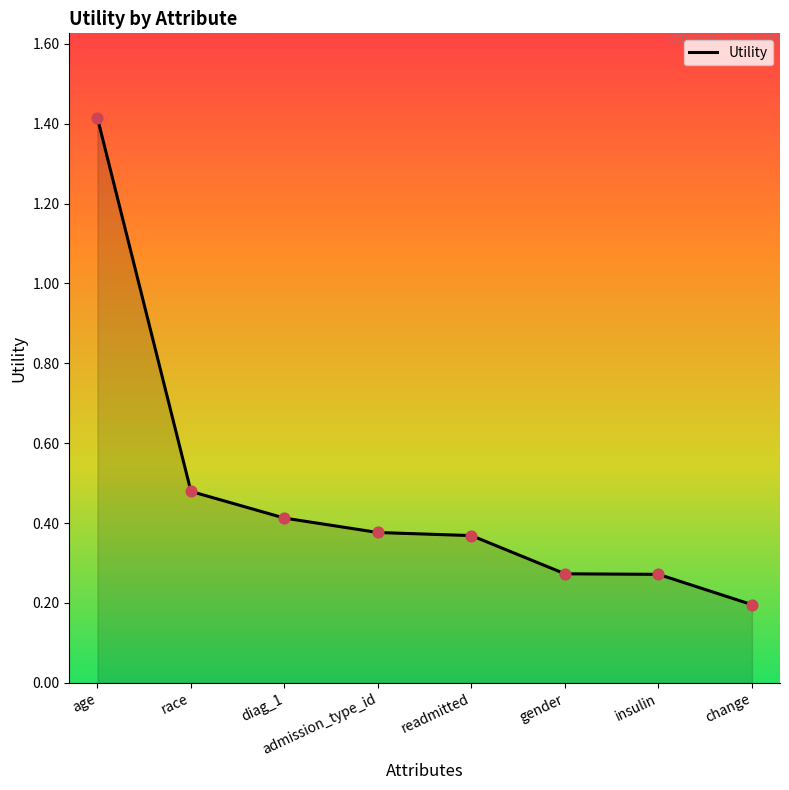

What is the change in value from diag_1 to insulin?

-0.1